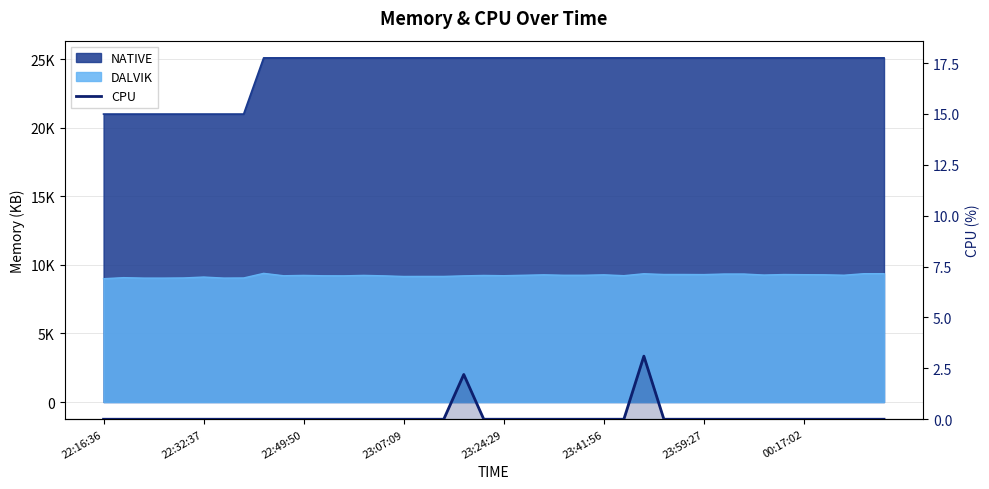

What position from the right is 22:49:50?

38